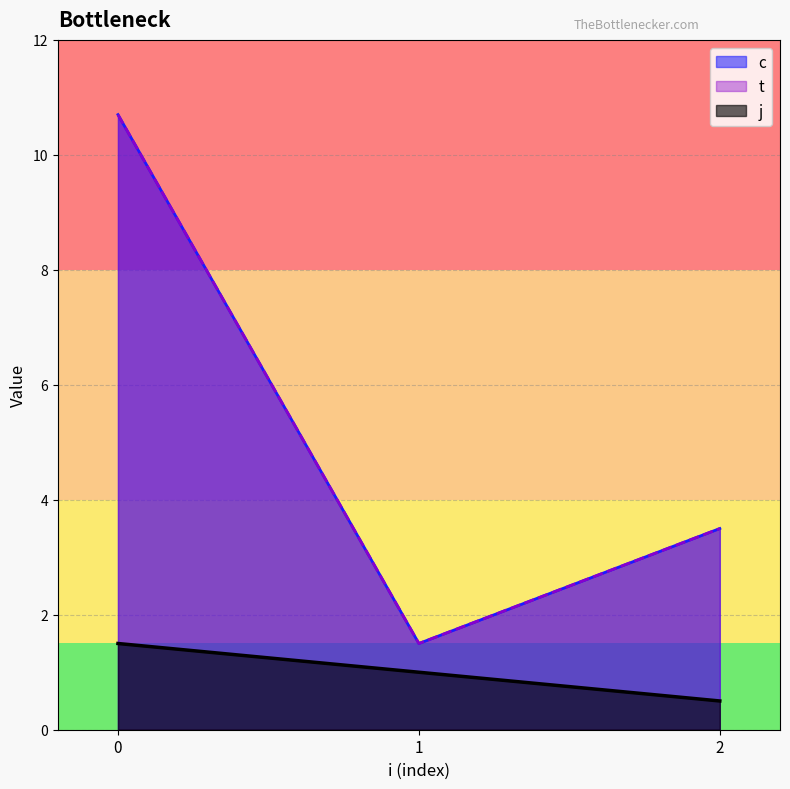

Which series has the widest spread of values?

c